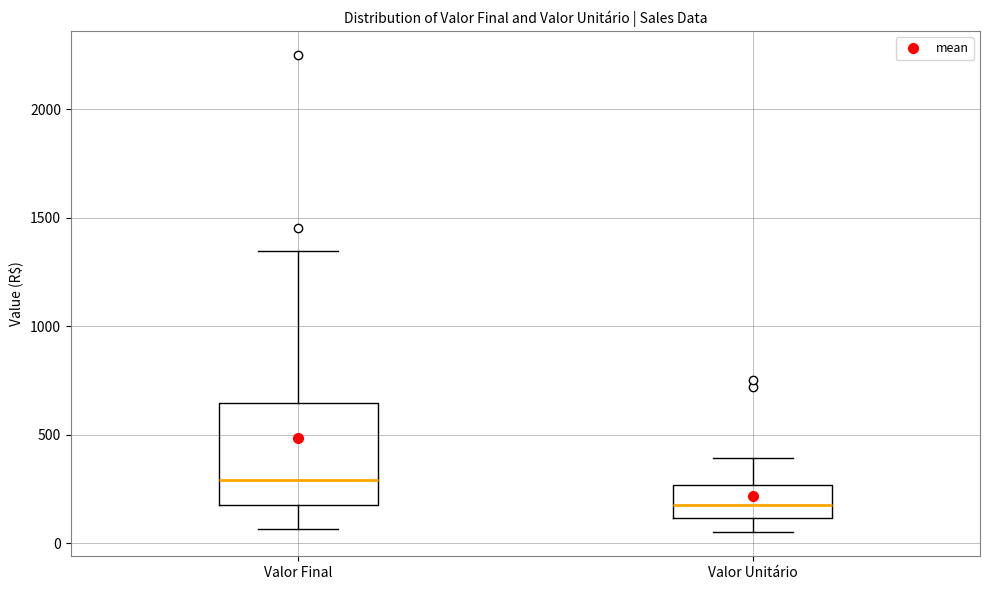

Reading left to right, transcribe this box plot: for each box, give where its median line is, the range the box spans, and where its two whiskers end, as read against the y-axis. The values are not printed on the chart, so give them approximately, as read against the axis.

Valor Final: median 300, box 200 to 650, whiskers 50 to 1350
Valor Unitário: median 200, box 100 to 250, whiskers 50 to 400